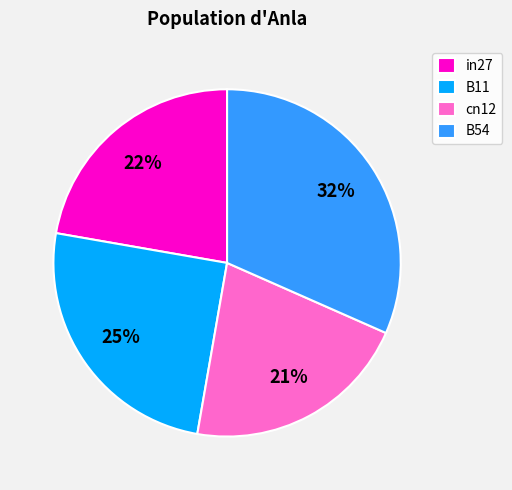

Combined, do in27 and B54 account for over 50%?

Yes